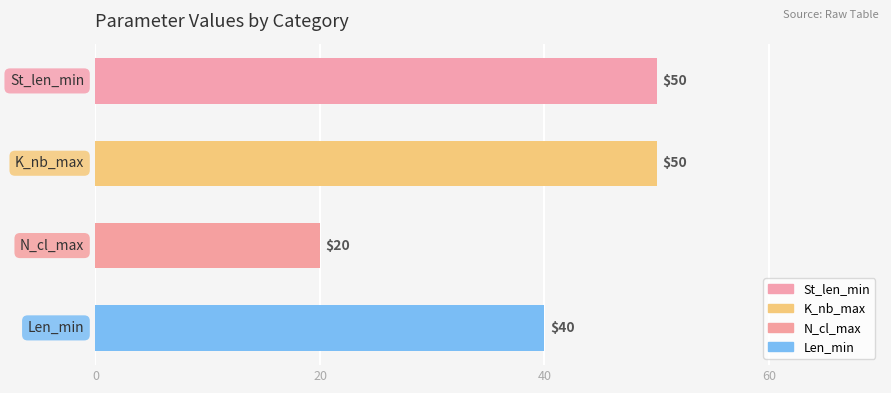

Between K_nb_max and N_cl_max, which is larger?

K_nb_max